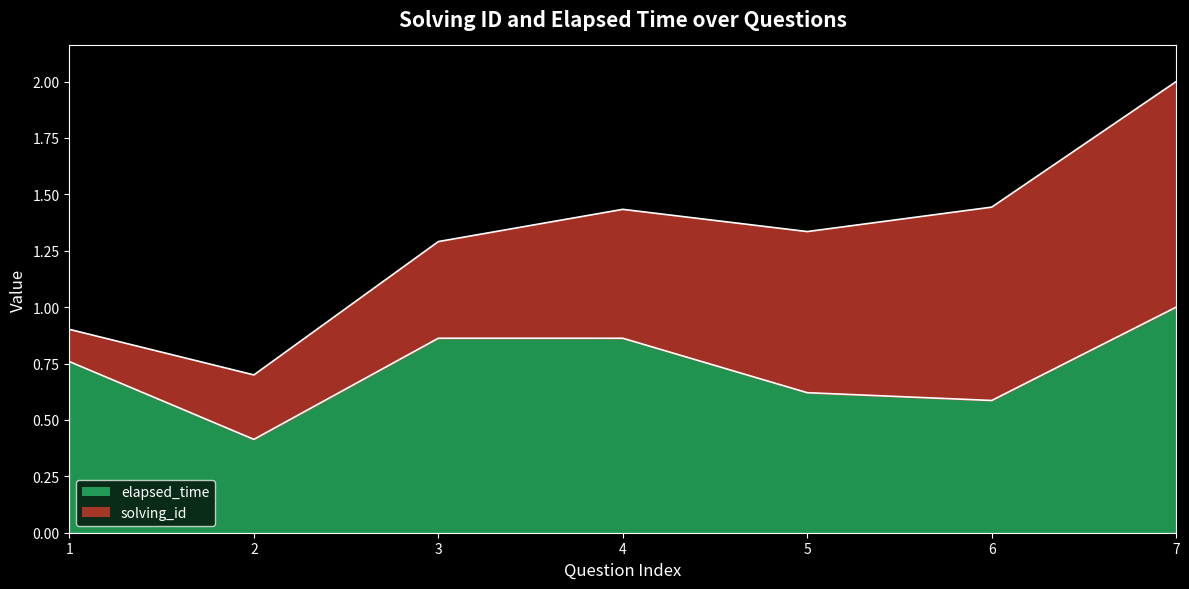

Is it true that the value at 2 is 0.2?

False